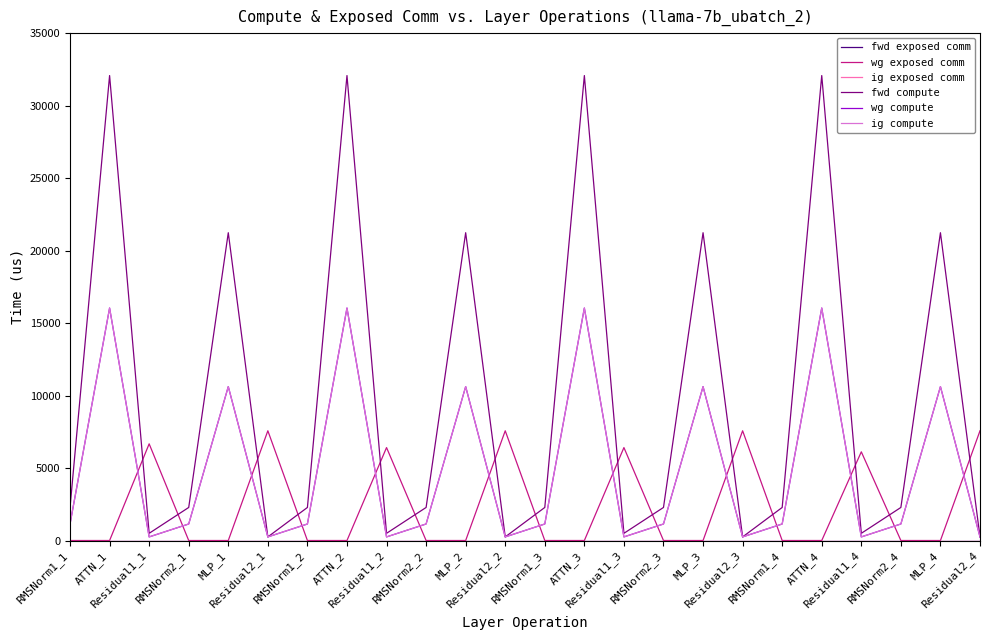

What position from the right is Residual1_4?

4